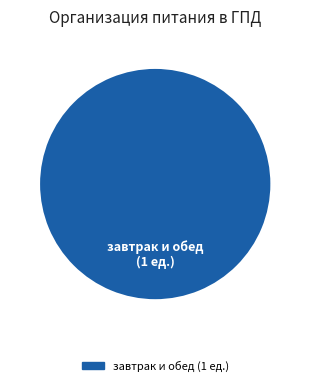

Is there a majority slice in this chart?

Yes